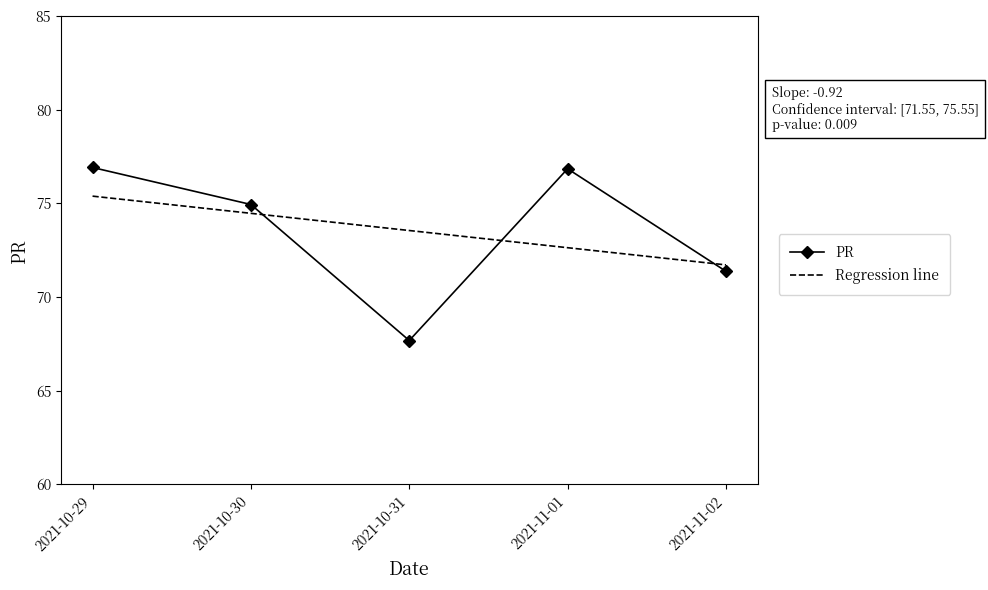

What is the lowest value of the PR series?

67.7